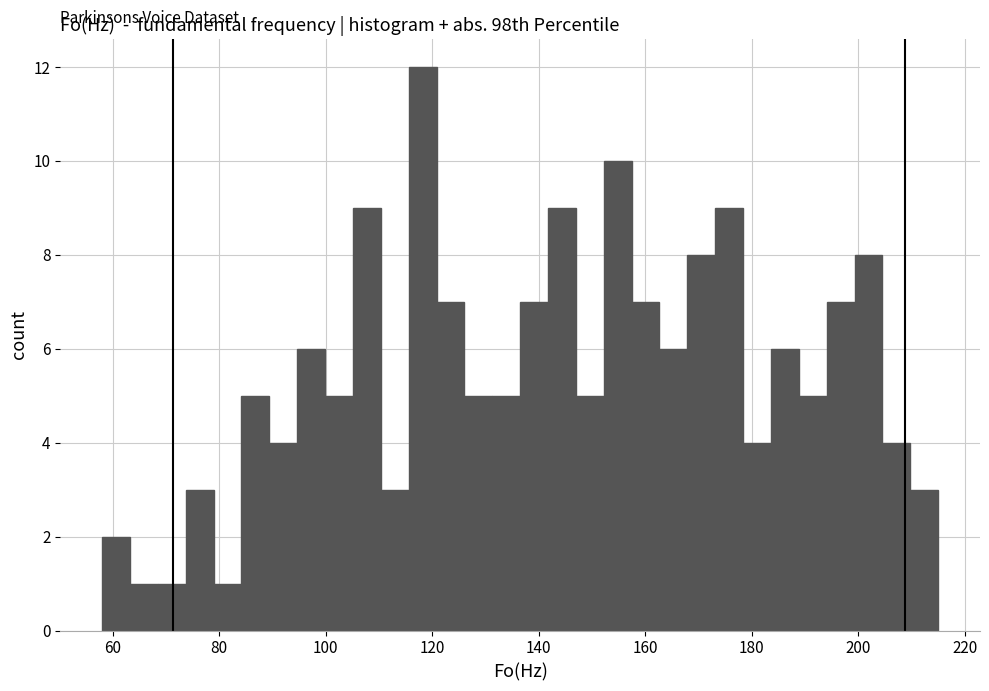

Around what value on the x-axis is the tallest bar? Give the approximate position of its centre, as read against the axis.

118